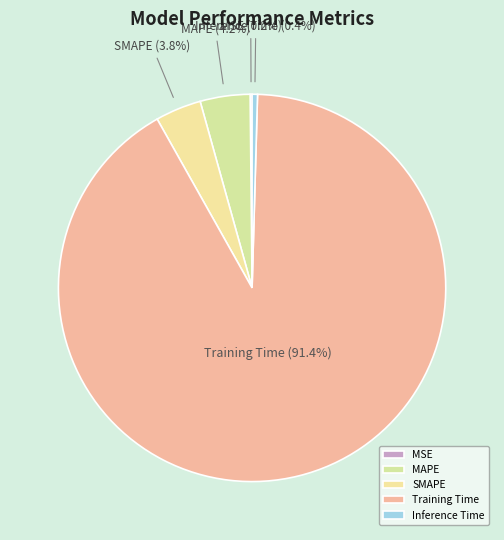

Is there any slice that represents more than half of the pie?

Yes